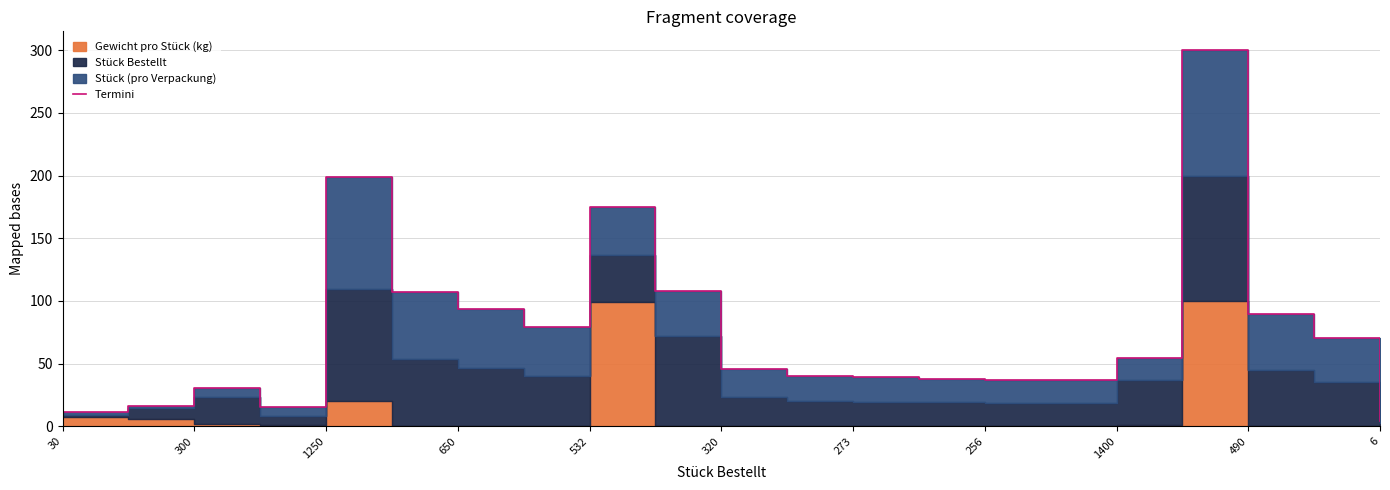

The chart shows a value of 63.1 at 320. True or false?

False